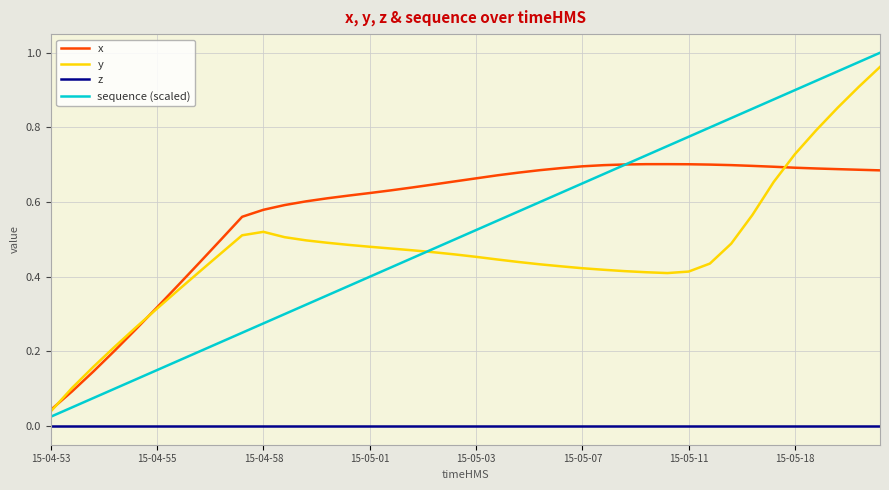

Which series has the widest spread of values?

sequence (scaled)